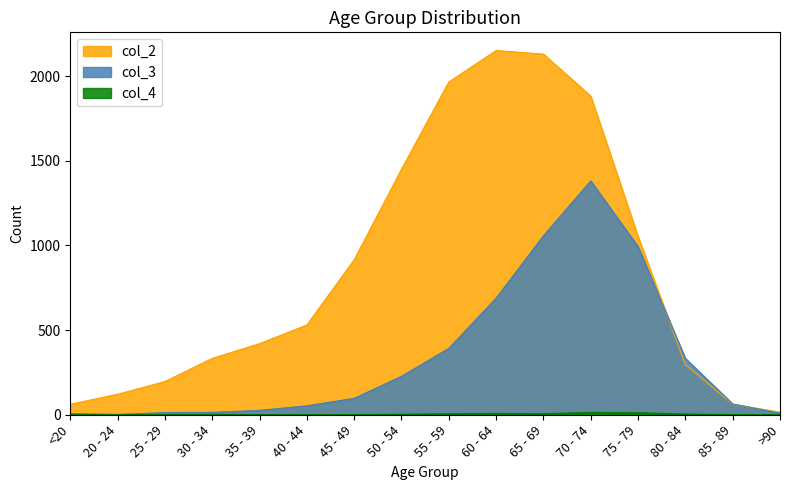

How many values in the col_2 series are below 530?

8